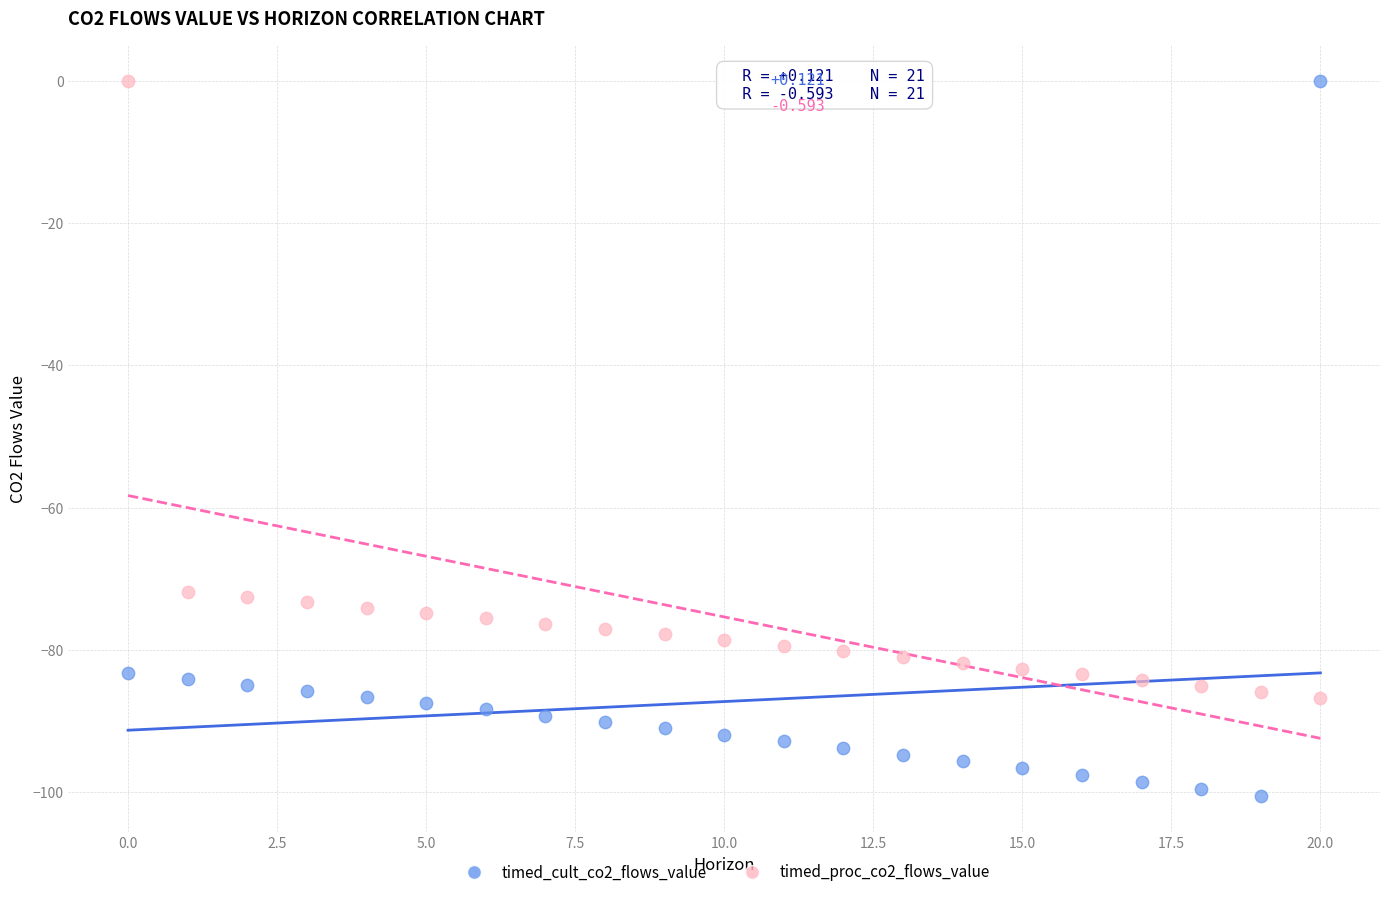

Which series contains the lowest Y value?

timed_cult_co2_flows_value